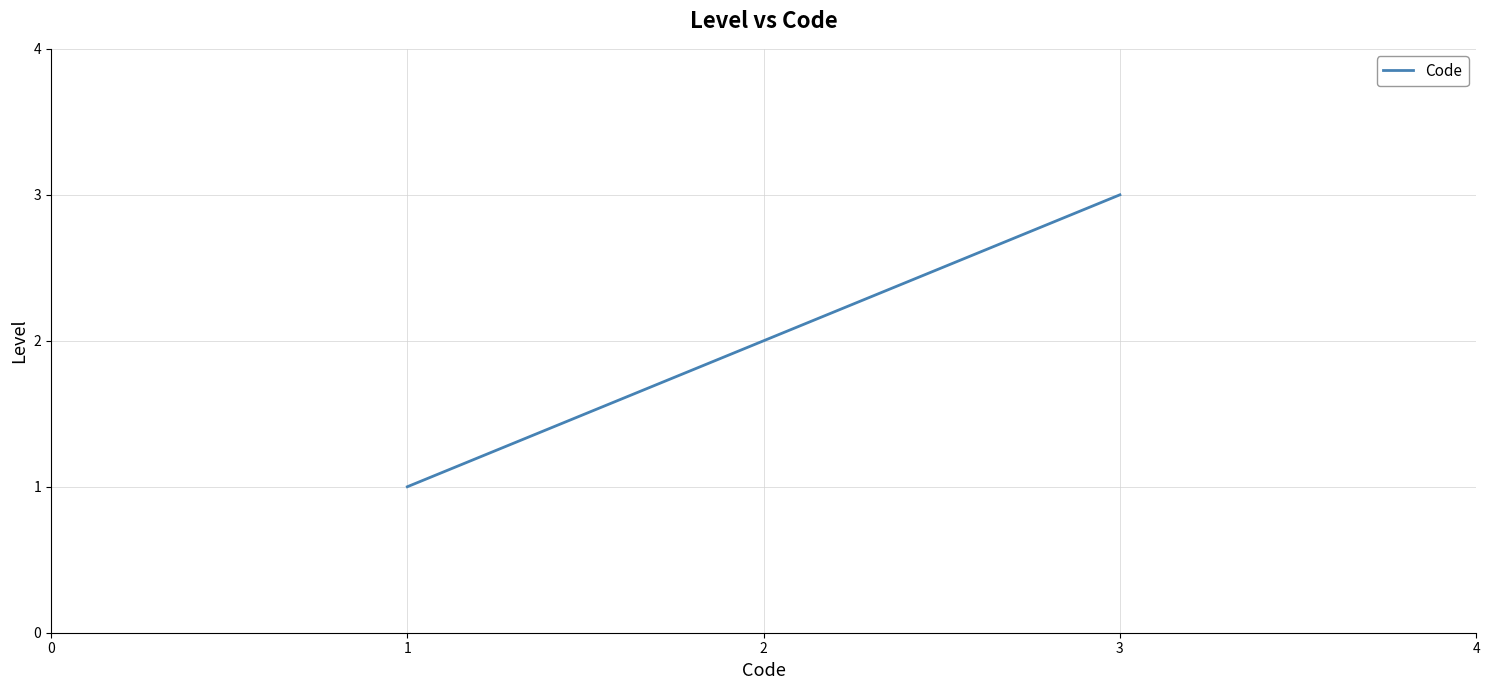

Count the number of categories in the chart.

3